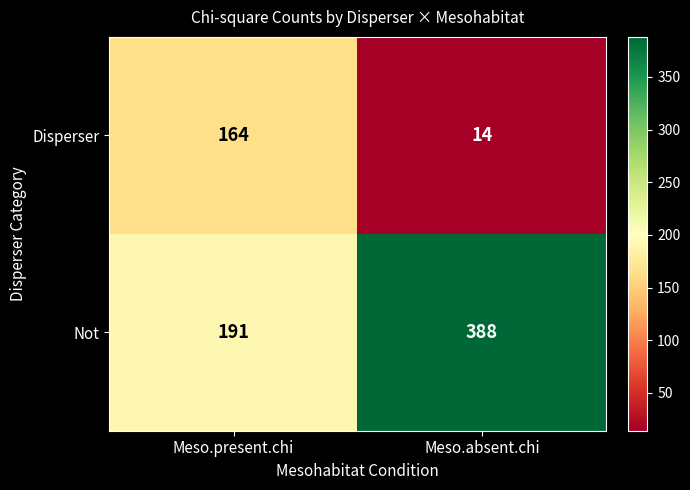

At which category is the sum across all series the highest?

Meso.absent.chi